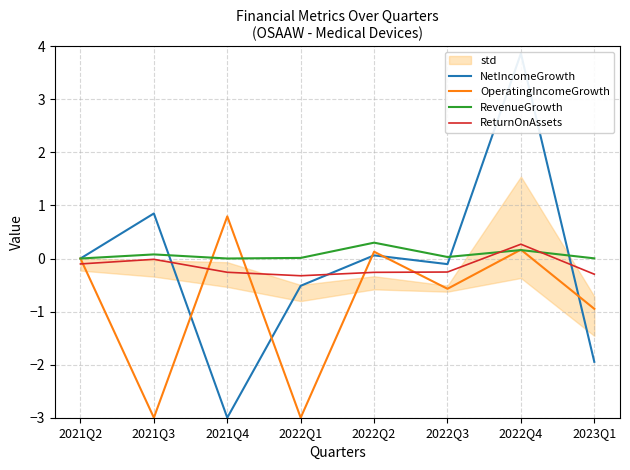

Does the chart have visible grid lines?

Yes